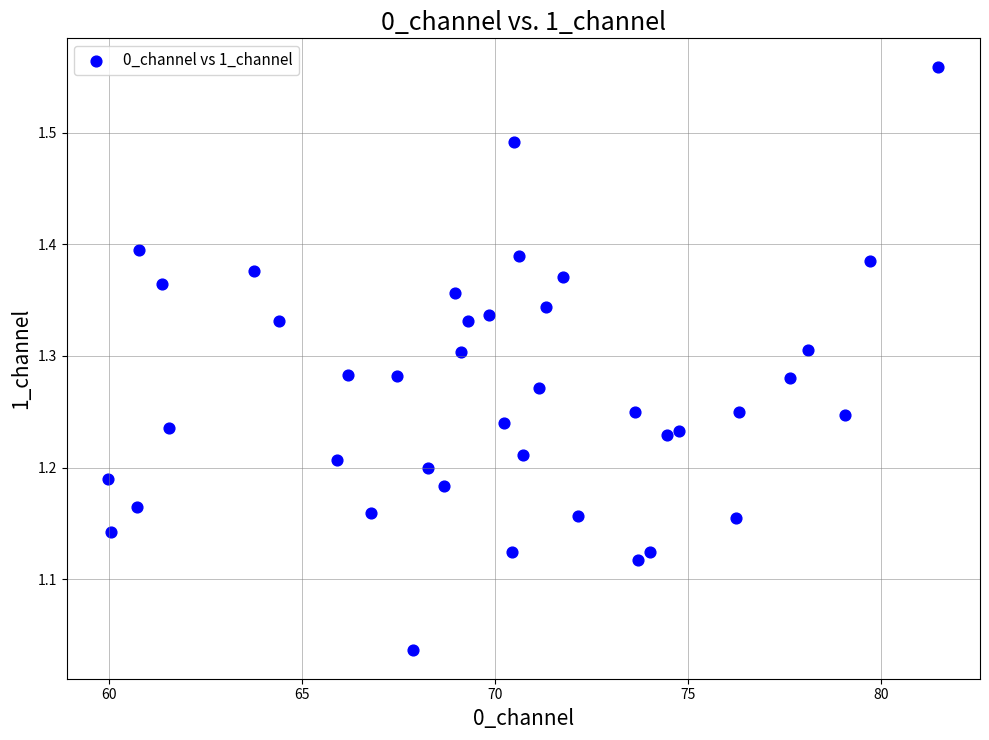

What is the range of Y values (max minus min)?

0.5